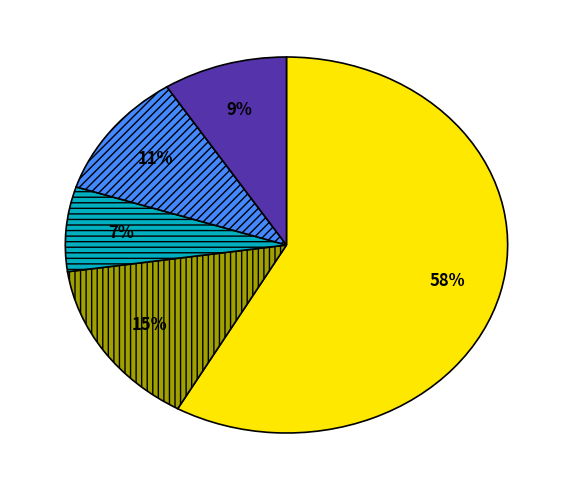

To the nearest percent, what is the average slice percentage?

20%